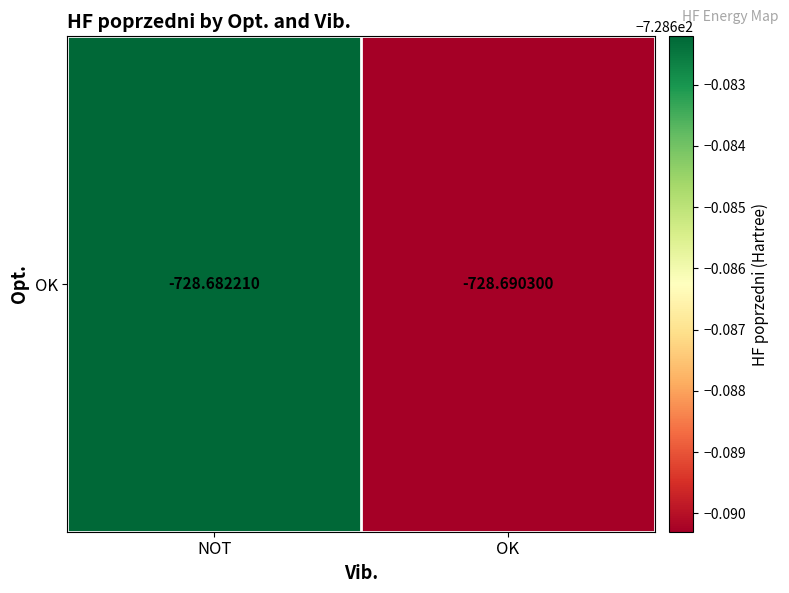

Which category has the lowest value across all series?

OK